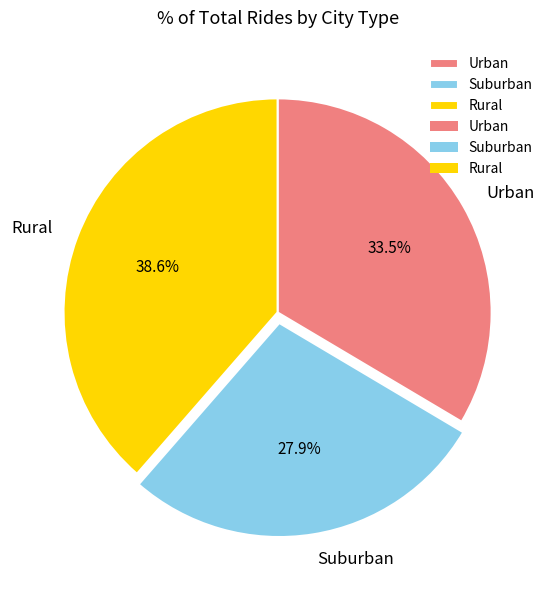

Rank the categories by value from lowest to highest.

Suburban, Urban, Rural